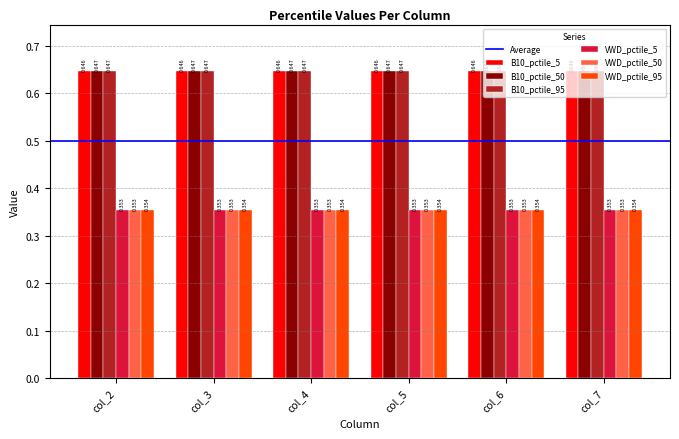

Reading right to left, what are all the values shown in this chart?

B10_pctile_5: col_7=0.6	col_6=0.6	col_5=0.6	col_4=0.6	col_3=0.6	col_2=0.6
B10_pctile_50: col_7=0.6	col_6=0.6	col_5=0.6	col_4=0.6	col_3=0.6	col_2=0.6
B10_pctile_95: col_7=0.6	col_6=0.6	col_5=0.6	col_4=0.6	col_3=0.6	col_2=0.6
VWD_pctile_5: col_7=0.4	col_6=0.4	col_5=0.4	col_4=0.4	col_3=0.4	col_2=0.4
VWD_pctile_50: col_7=0.4	col_6=0.4	col_5=0.4	col_4=0.4	col_3=0.4	col_2=0.4
VWD_pctile_95: col_7=0.4	col_6=0.4	col_5=0.4	col_4=0.4	col_3=0.4	col_2=0.4